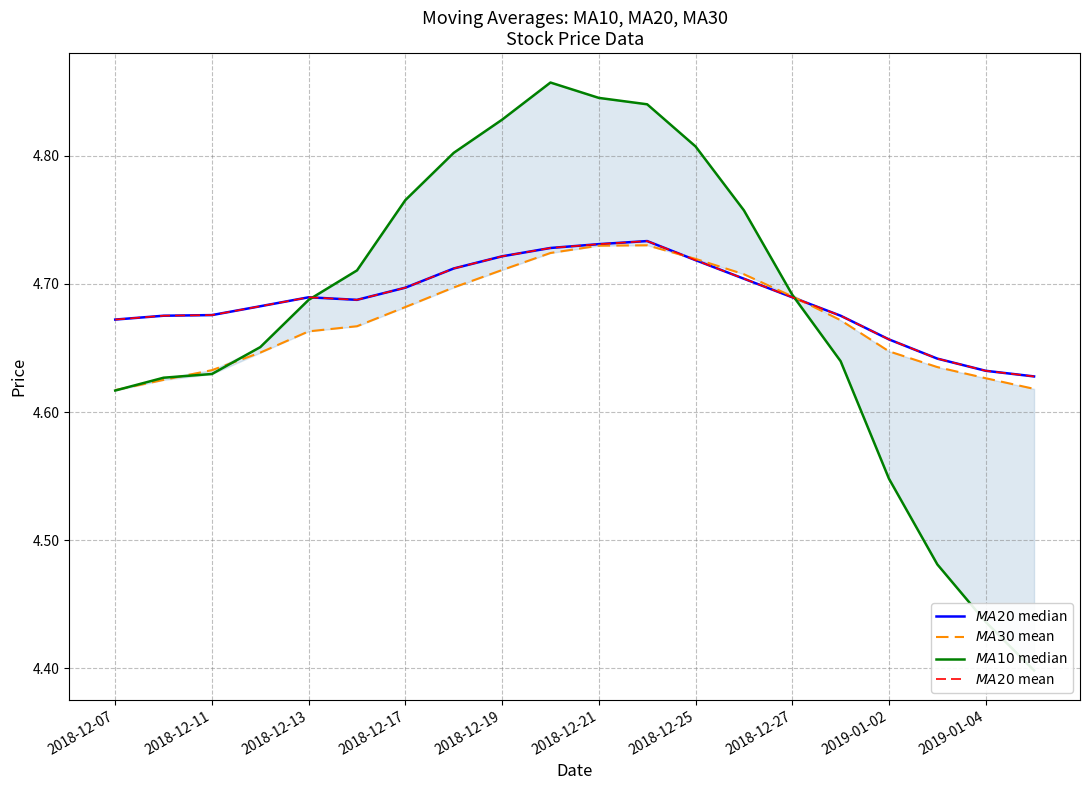

After their last crossing, which series has the higher values: $MA30$ mean or $MA20$ mean?

$MA20$ mean